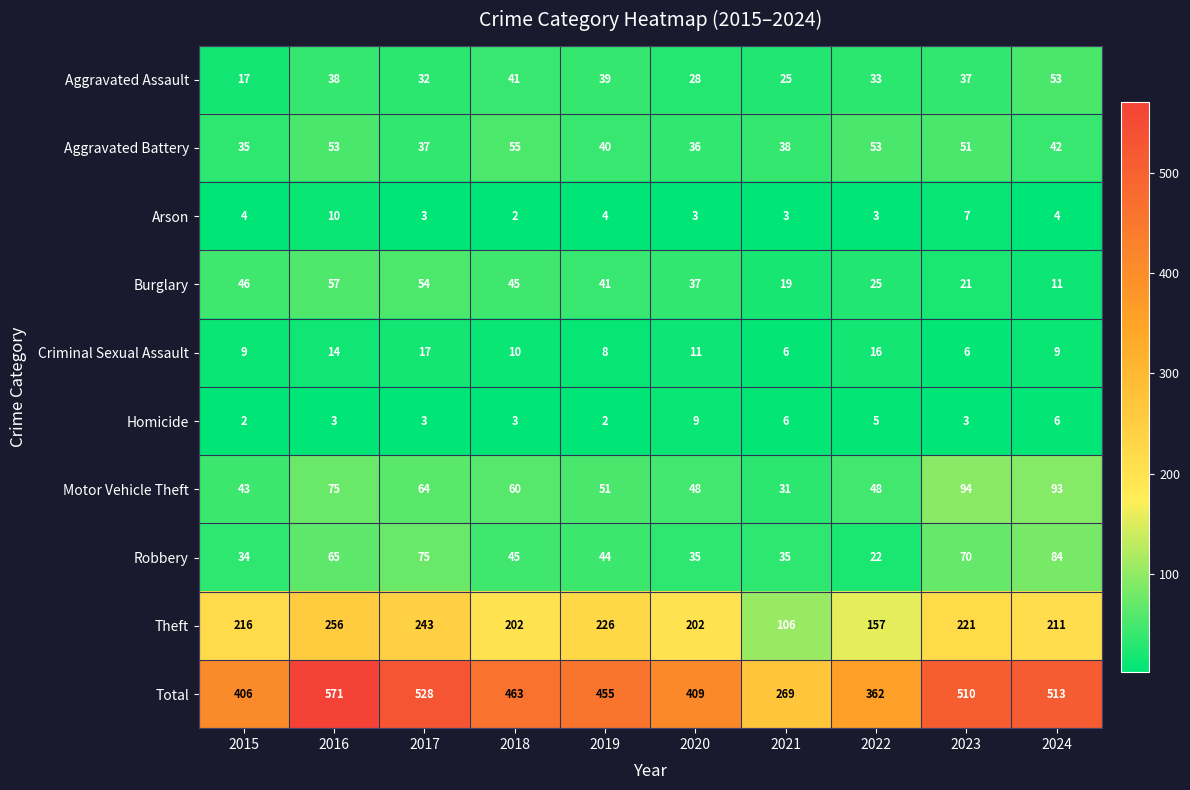

Where is Aggravated Assault nearest to the value 35?

2022